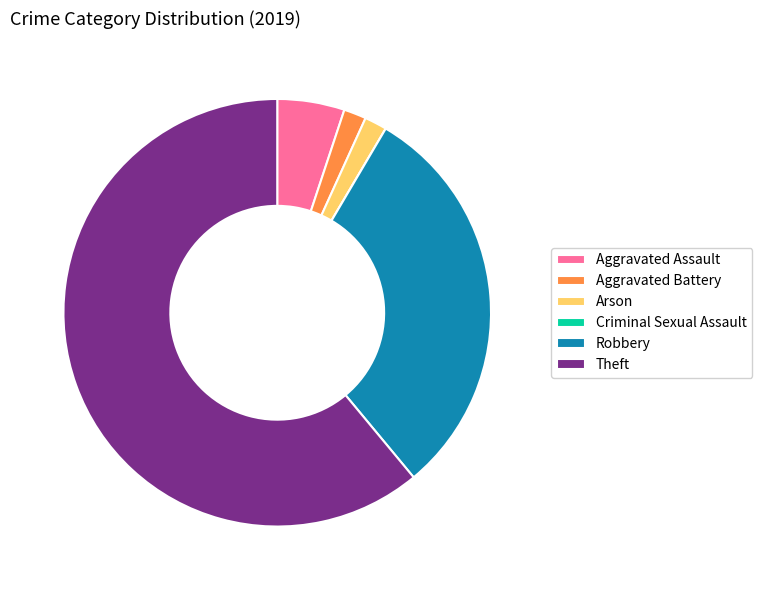

Combined, do Aggravated Assault and Theft account for over 50%?

Yes